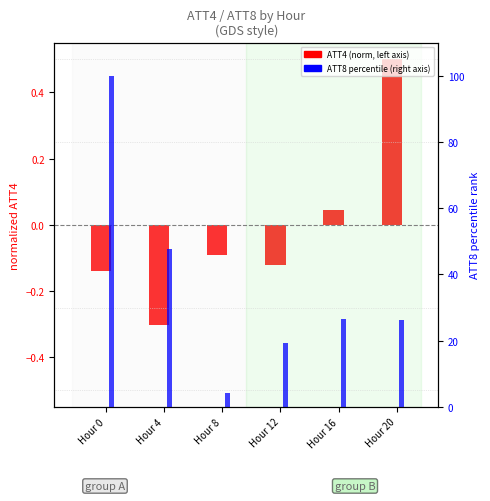

True or false: ATT4 (norm) has a value of -0.1 at Hour 0.

True